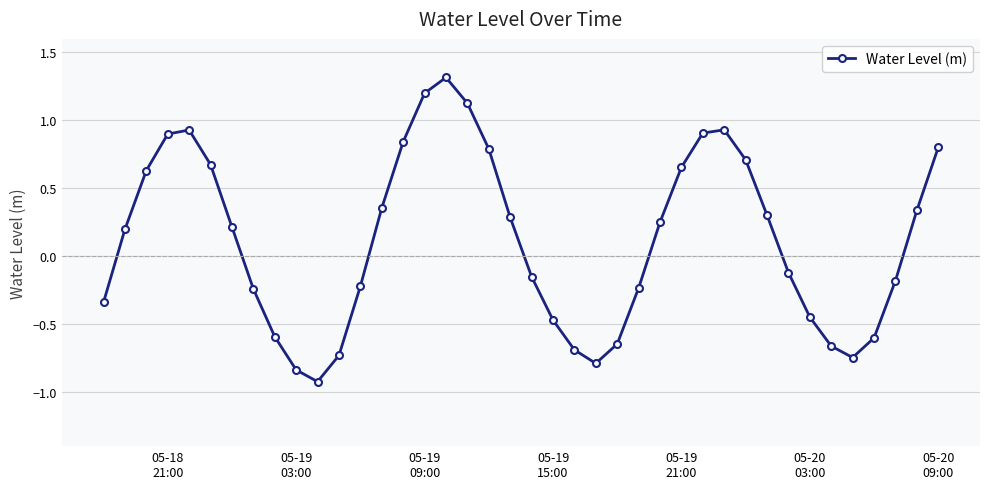

What is the greatest value displayed?

1.3